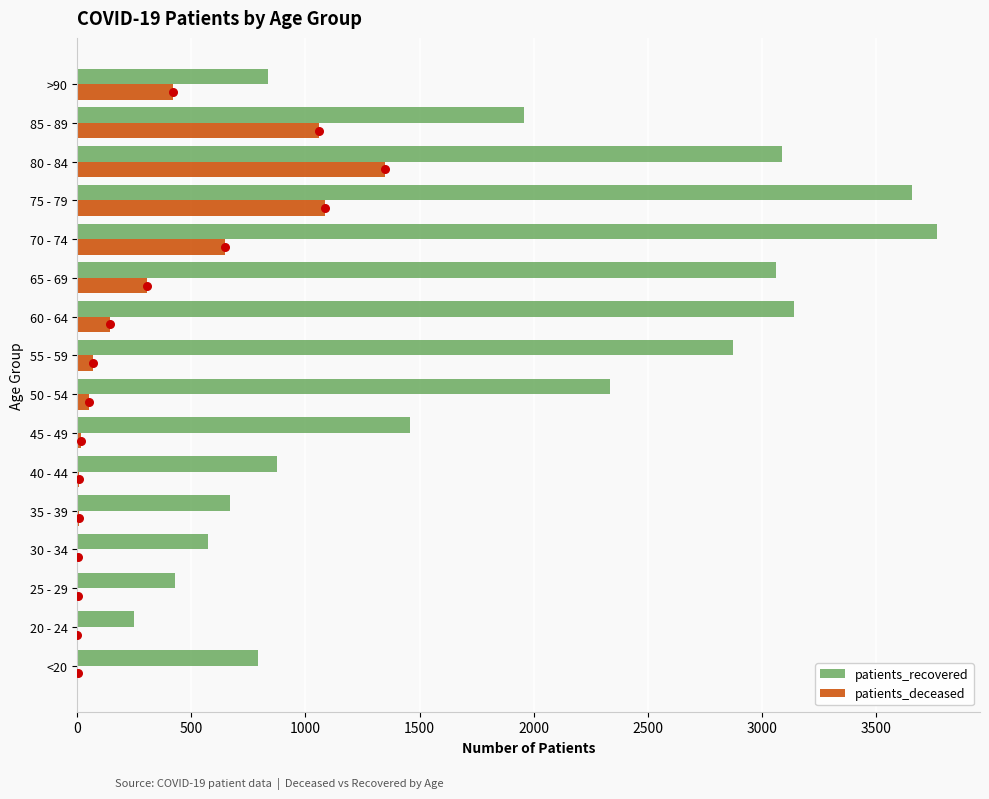

Which series has the largest total across all categories?

patients_recovered